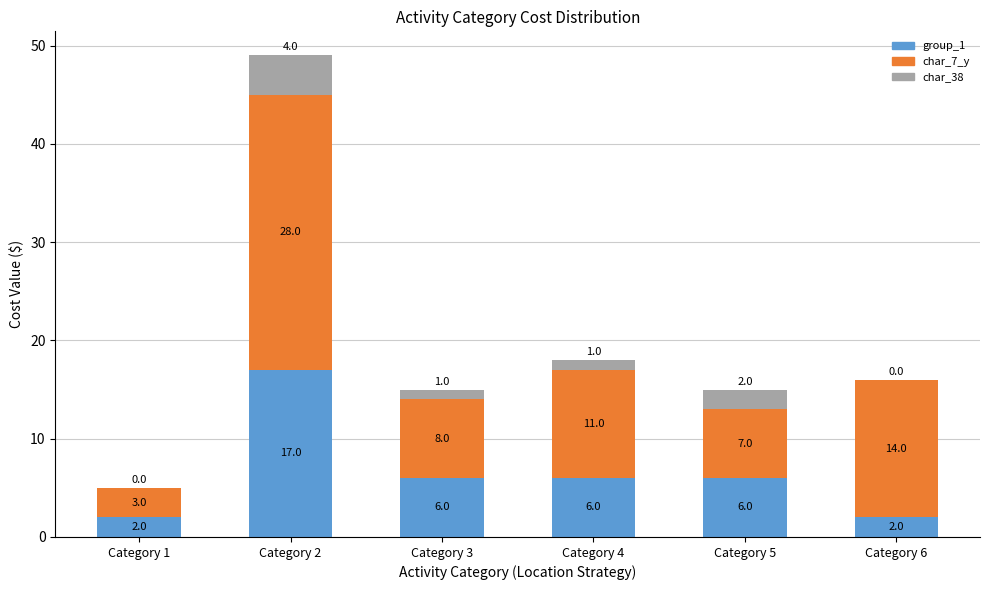

How many categories are shown in the chart?

6